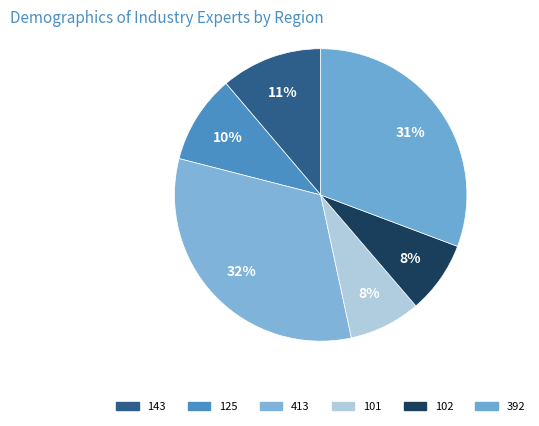

Count the number of slices in the pie.

6